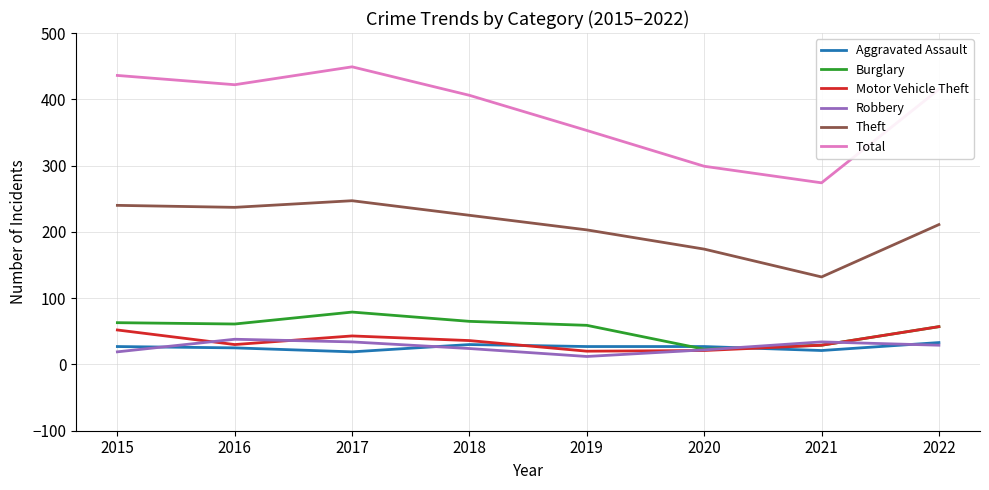

What are all the series names shown in the legend?

Aggravated Assault, Burglary, Motor Vehicle Theft, Robbery, Theft, Total